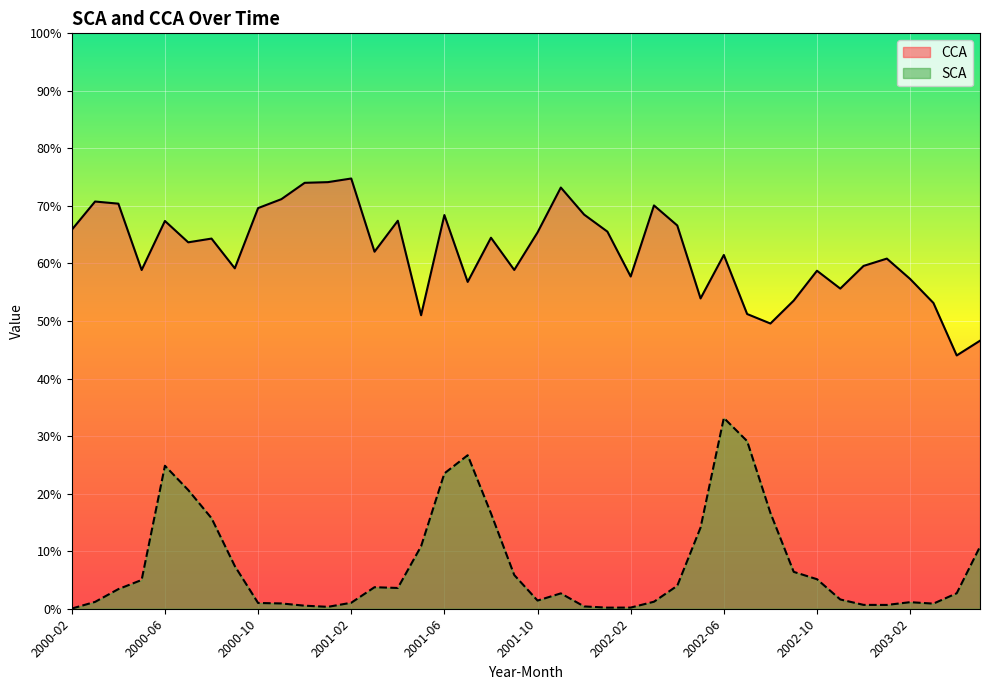

In SCA, how many points are higher than both neighbors (excluding endpoints)?

6